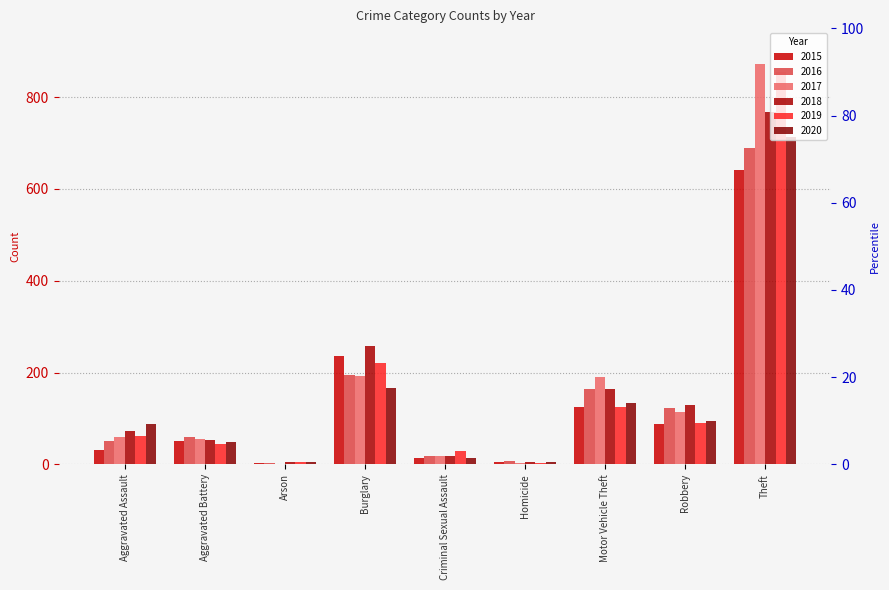

Reading left to right, transcribe all the data shown in this chart.

2015: Aggravated Assault=31	Aggravated Battery=50	Arson=3	Burglary=236	Criminal Sexual Assault=13	Homicide=4	Motor Vehicle Theft=125	Robbery=87	Theft=641
2016: Aggravated Assault=50	Aggravated Battery=60	Arson=3	Burglary=194	Criminal Sexual Assault=19	Homicide=8	Motor Vehicle Theft=163	Robbery=123	Theft=689
2017: Aggravated Assault=59	Aggravated Battery=54	Arson=1	Burglary=192	Criminal Sexual Assault=19	Homicide=2	Motor Vehicle Theft=191	Robbery=115	Theft=873
2018: Aggravated Assault=72	Aggravated Battery=52	Arson=6	Burglary=257	Criminal Sexual Assault=19	Homicide=5	Motor Vehicle Theft=164	Robbery=130	Theft=767
2019: Aggravated Assault=61	Aggravated Battery=45	Arson=5	Burglary=221	Criminal Sexual Assault=29	Homicide=3	Motor Vehicle Theft=125	Robbery=89	Theft=855
2020: Aggravated Assault=88	Aggravated Battery=48	Arson=4	Burglary=167	Criminal Sexual Assault=13	Homicide=6	Motor Vehicle Theft=134	Robbery=94	Theft=714